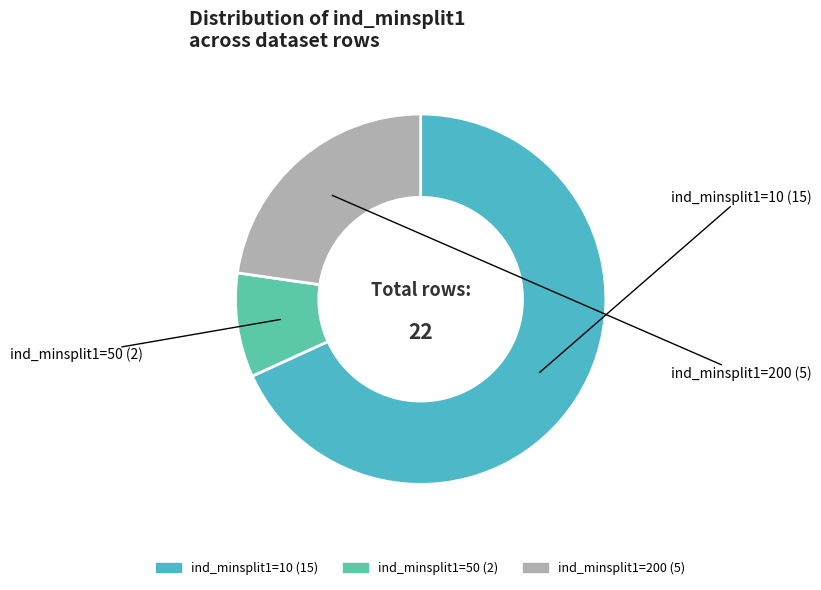

Which slice is the largest?

ind_minsplit1=10